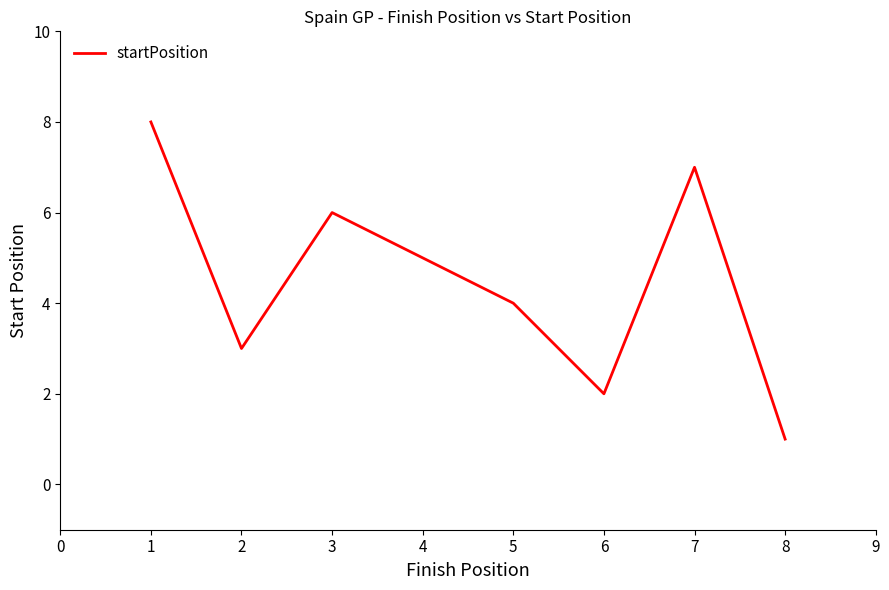

What value does the data have at 5?

4